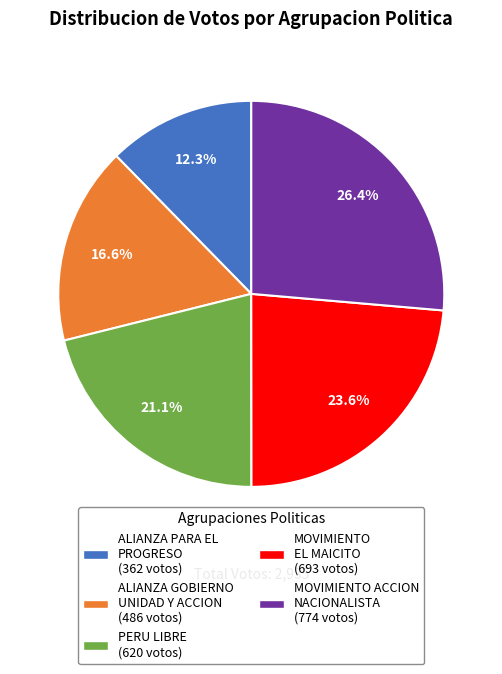

Does any single category account for the majority?

No